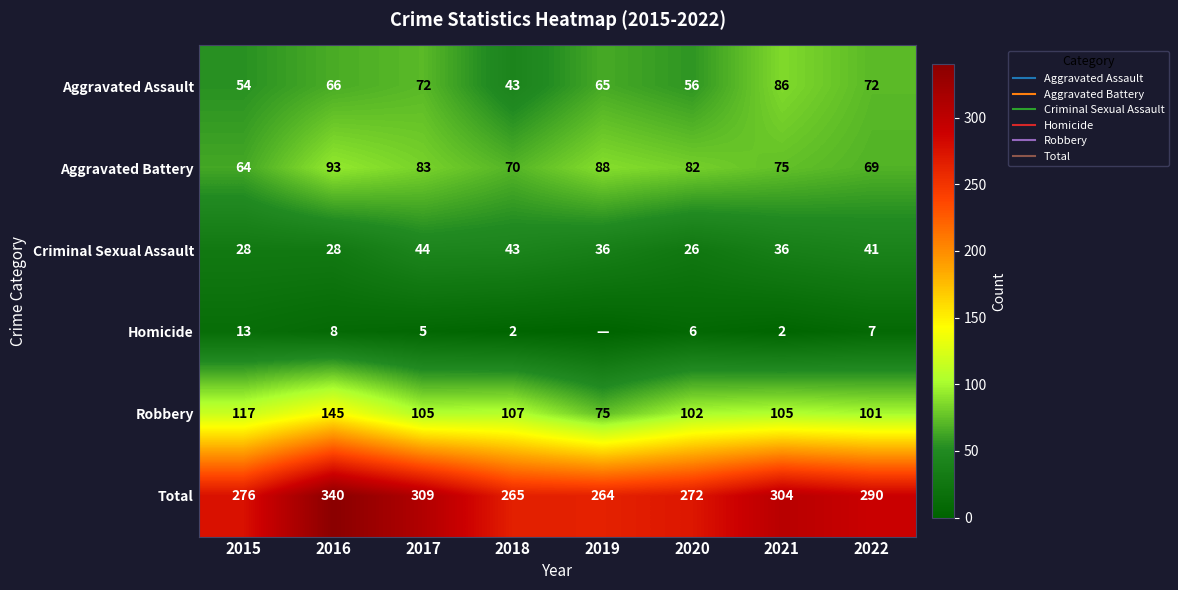

Is the value of Homicide at 2015 greater than the value of Aggravated Battery at 2015?

No